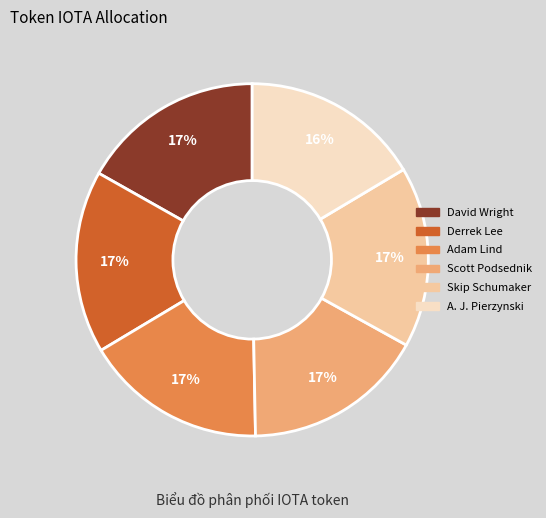

What percentage is the A. J. Pierzynski slice, to the nearest percent?

16%